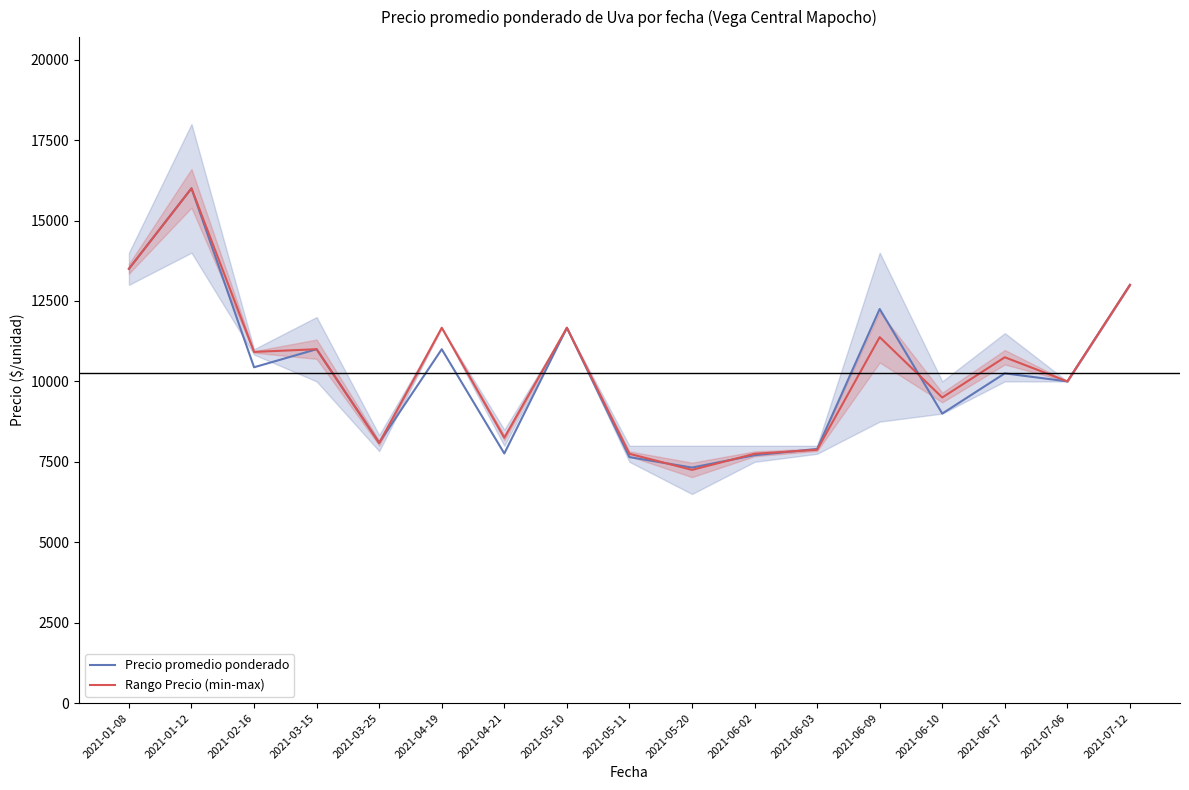

Between 2021-04-21 and 2021-07-06, which series saw the biggest shift?

Precio promedio ponderado